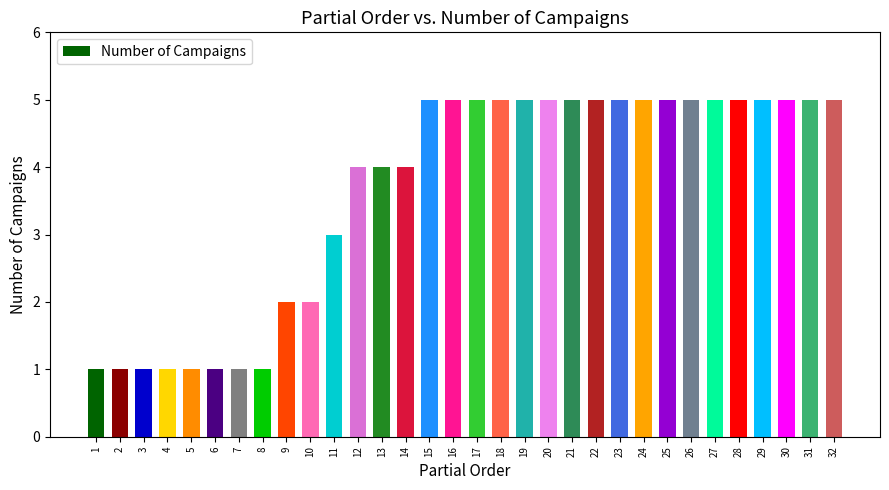

Count the number of categories in the chart.

32